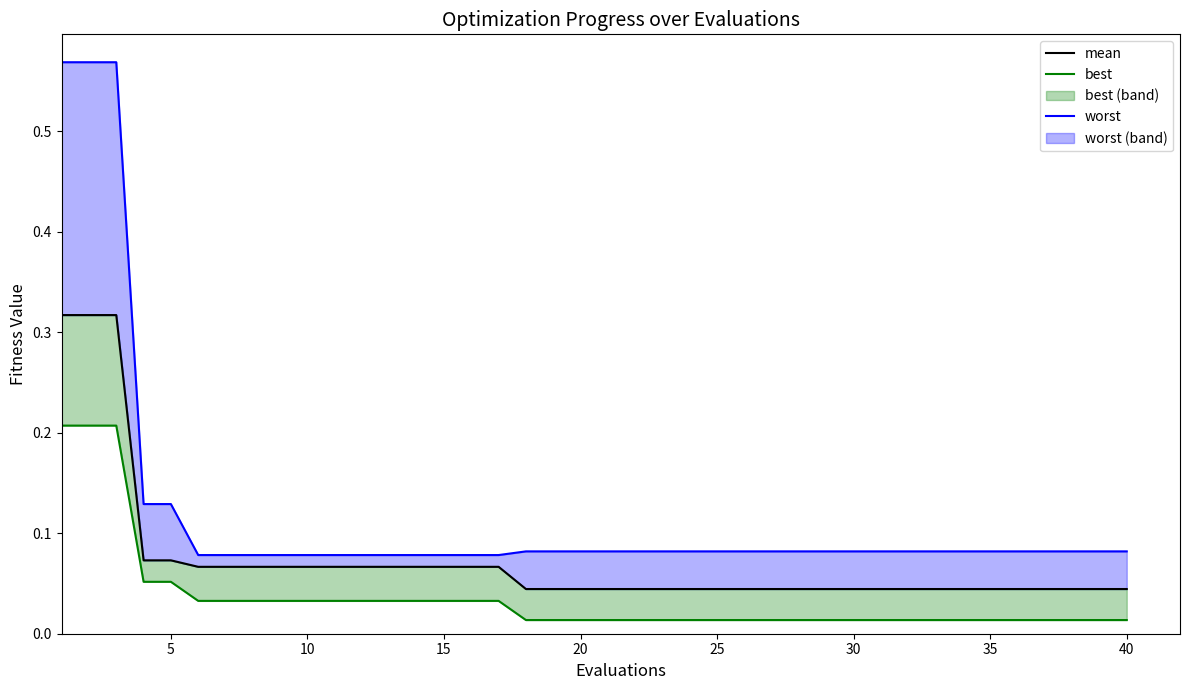

True or false: worst and mean intersect in this chart.

False